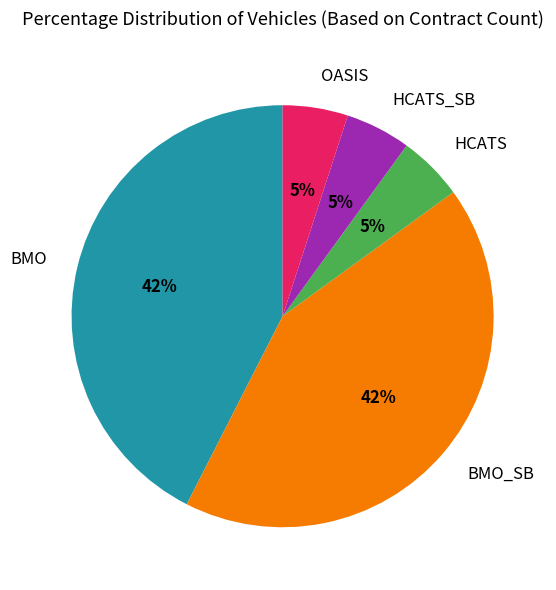

Does BMO account for over 50% of the chart?

No